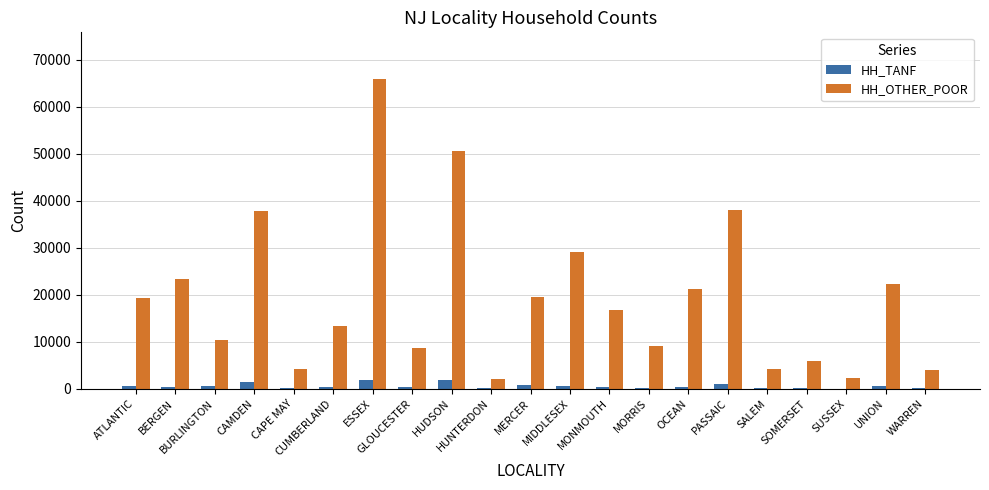

At which category is the sum across all series the highest?

ESSEX